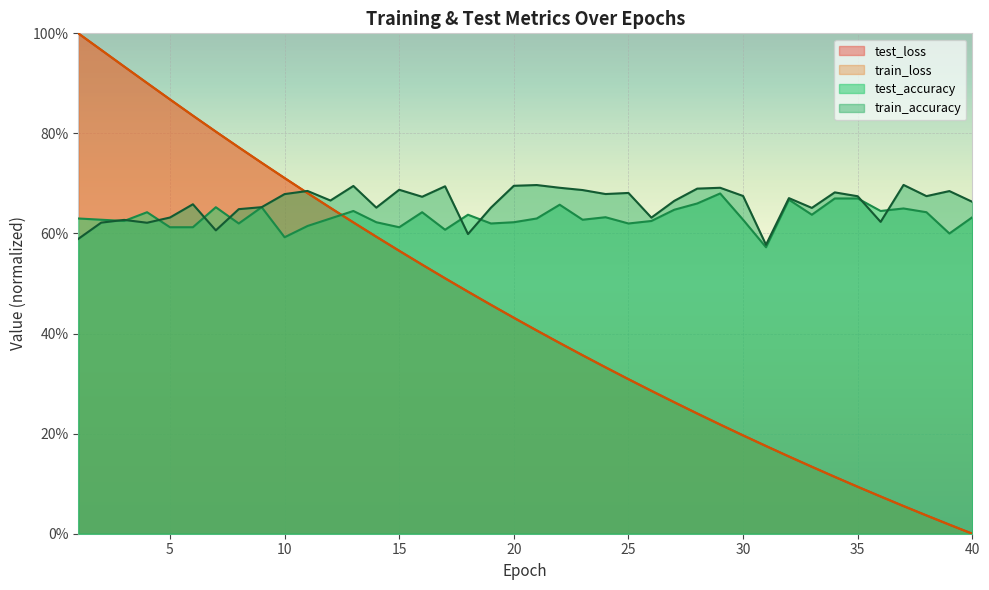

At which category does train_accuracy reach its first local peak?

3